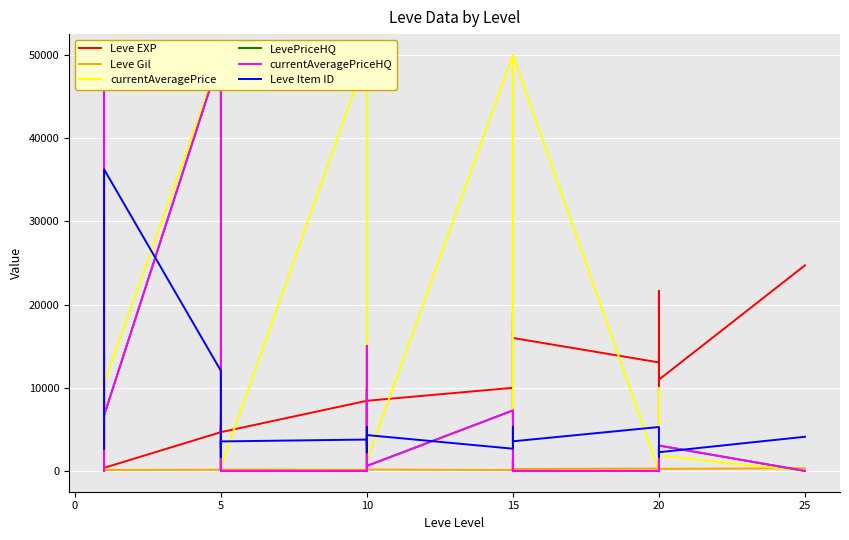

What is the difference between the maximum and minimum values in the currentAveragePrice series?

50000